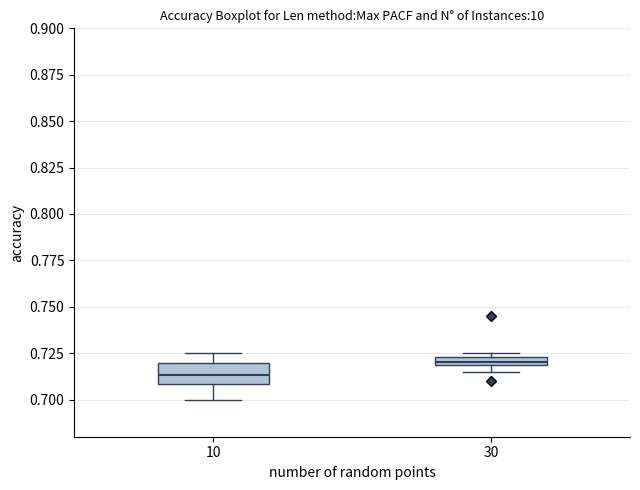

Where does the upper whisker of the box at x = 10 end on the y-axis? The values are not printed on the chart, so give them approximately, as read against the axis.

0.725